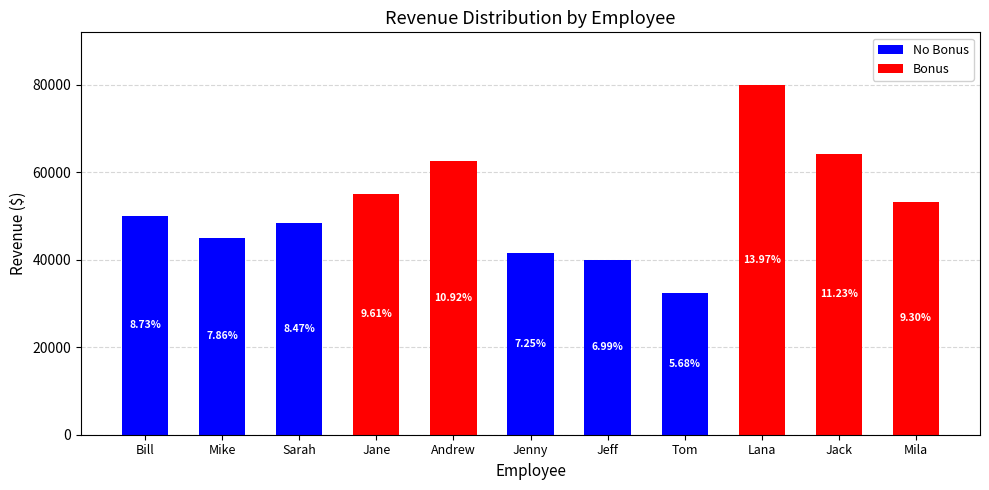

At how many categories does at least one series exceed 11440?

11